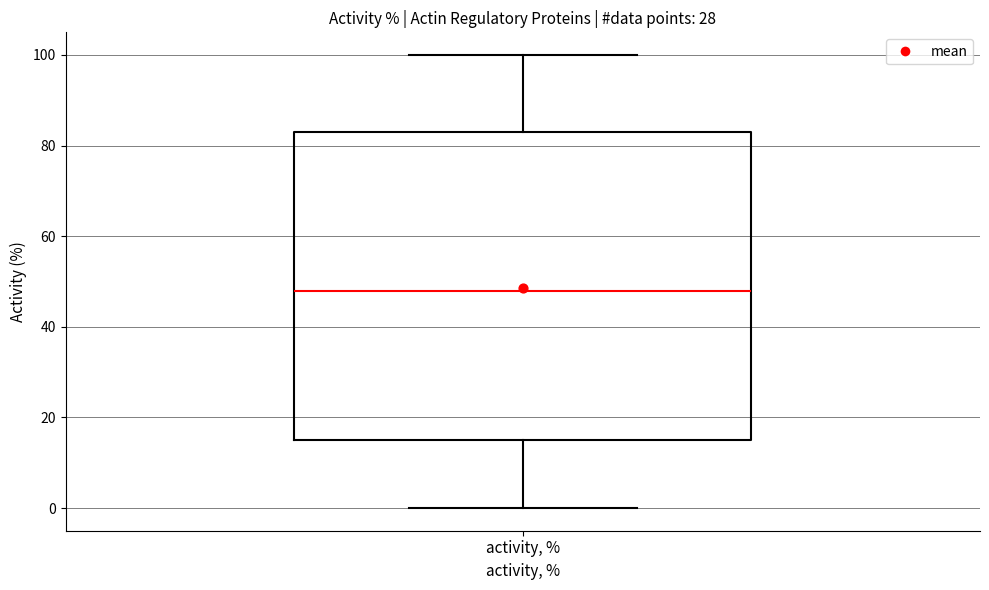

Transcribe this box plot: give where the median line is, the range the box spans, and where the two whiskers end, as read against the y-axis. The values are not printed on the chart, so give them approximately, as read against the axis.

median 48, box 16 to 84, whiskers 0 to 100